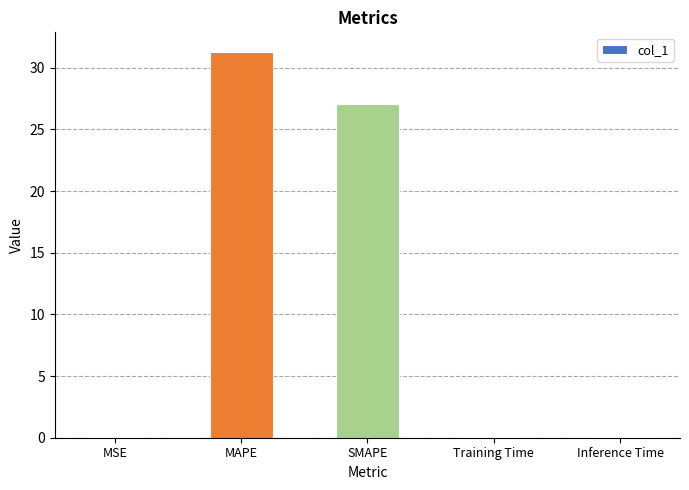

Which label corresponds to the largest value in the chart?

MAPE